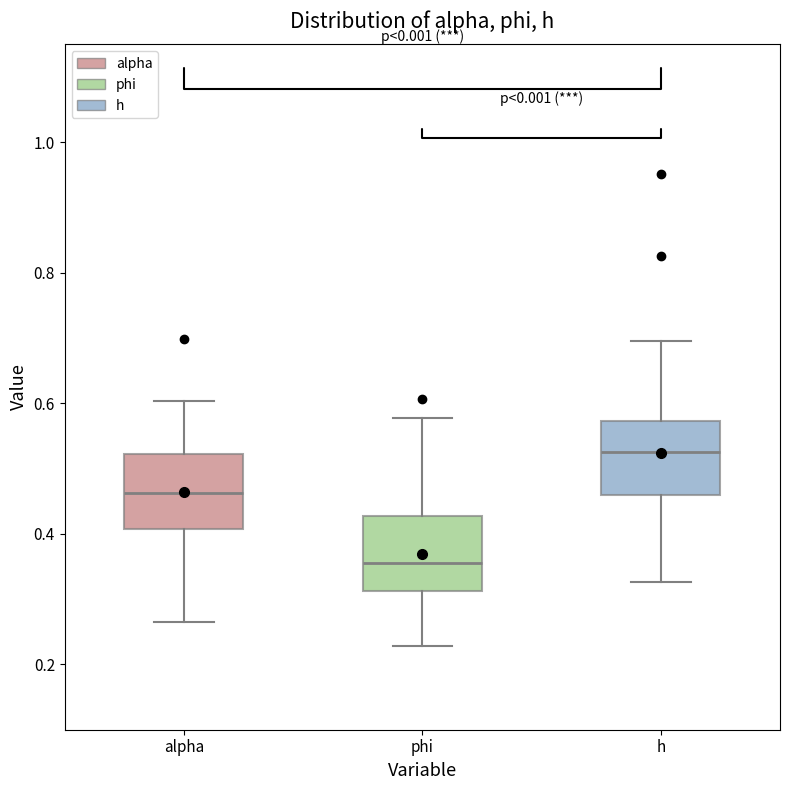

Which box has the highest median line?

h